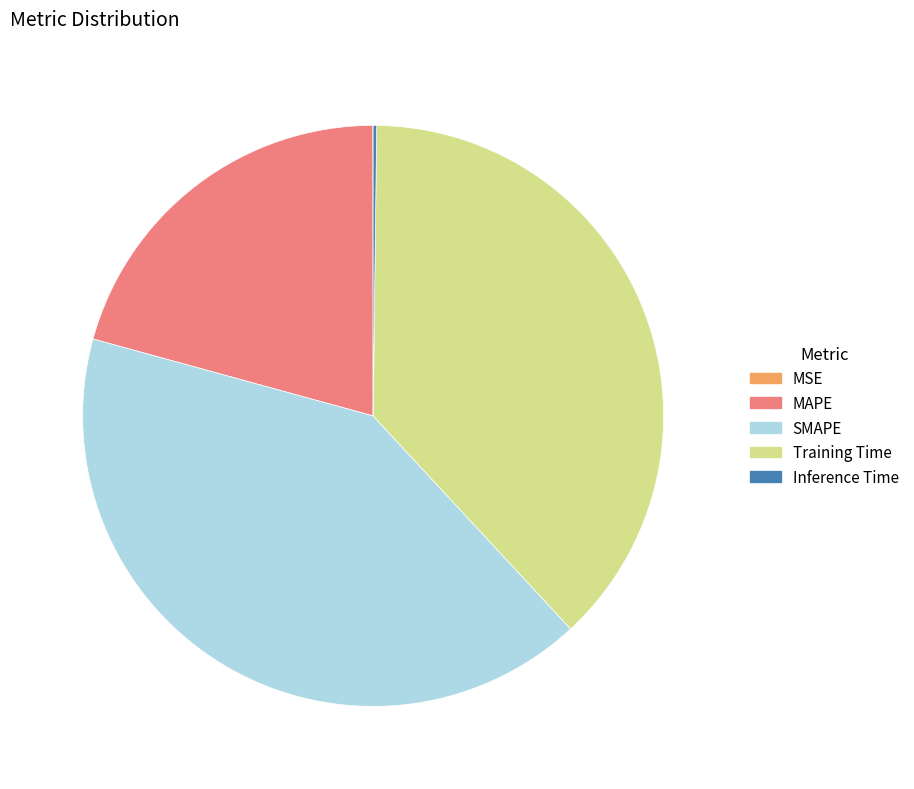

True or false: SMAPE accounts for 47% of the total.

False